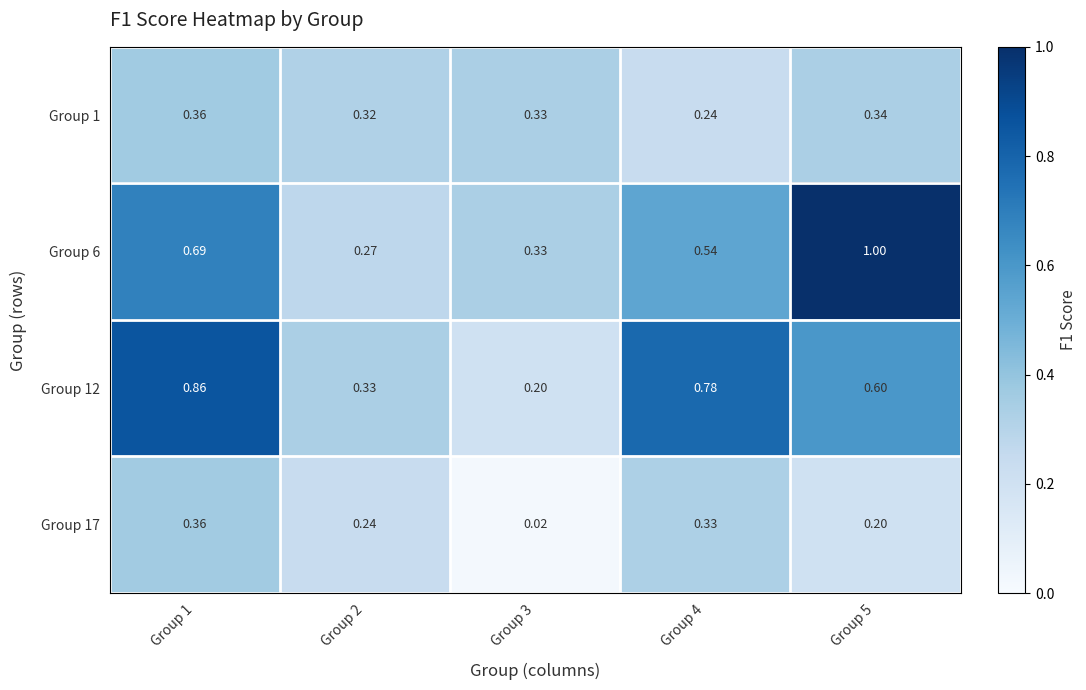

Is the value of Group 17 at Group 5 greater than the value of Group 1 at Group 4?

No